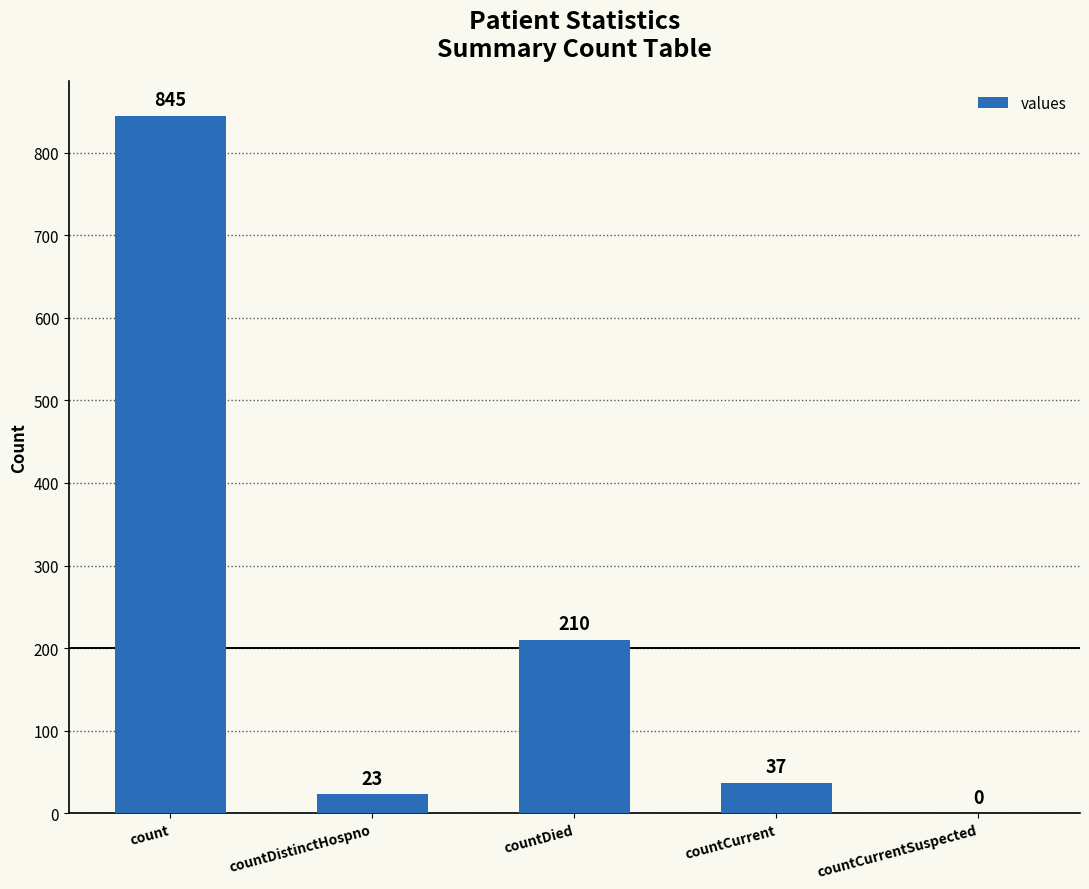

What is the approximate value at count, to the nearest 100?

800